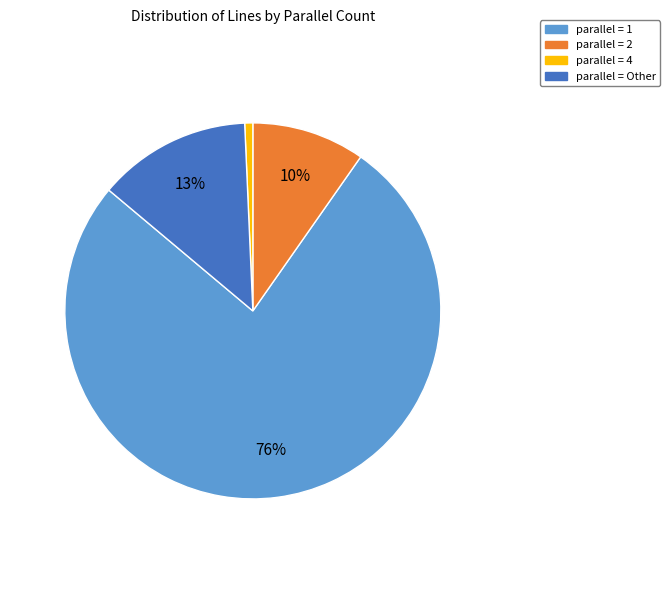

To the nearest percent, what is the average slice percentage?

25%